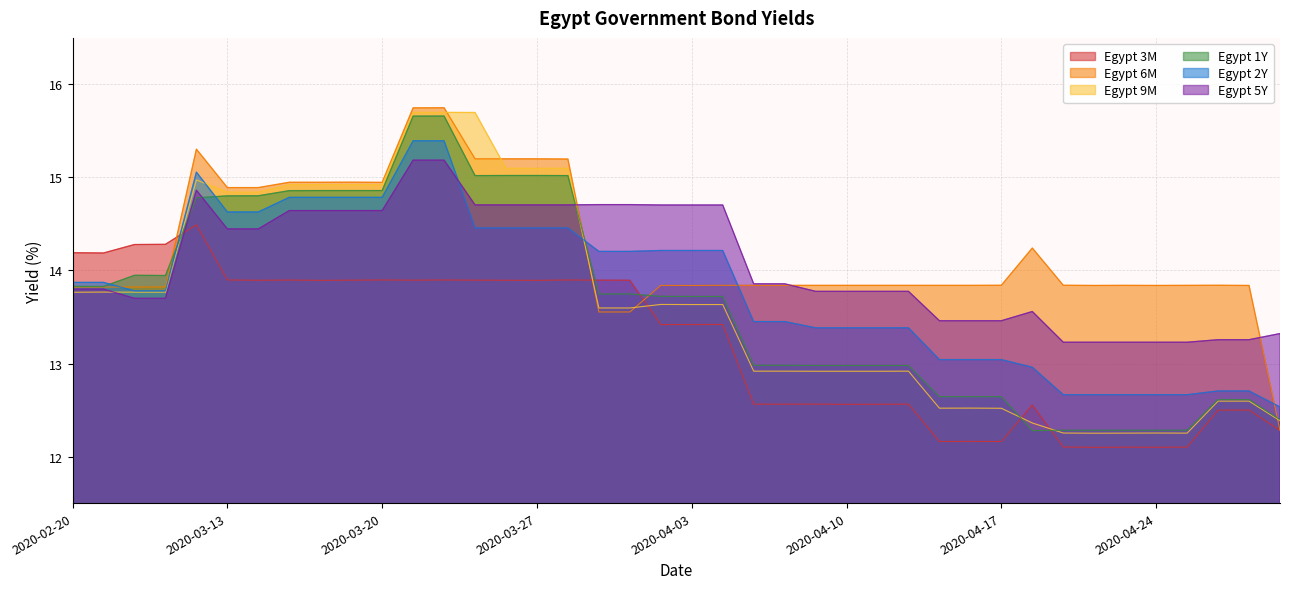

What is the label of the 22nd point from the right?

2020-04-01